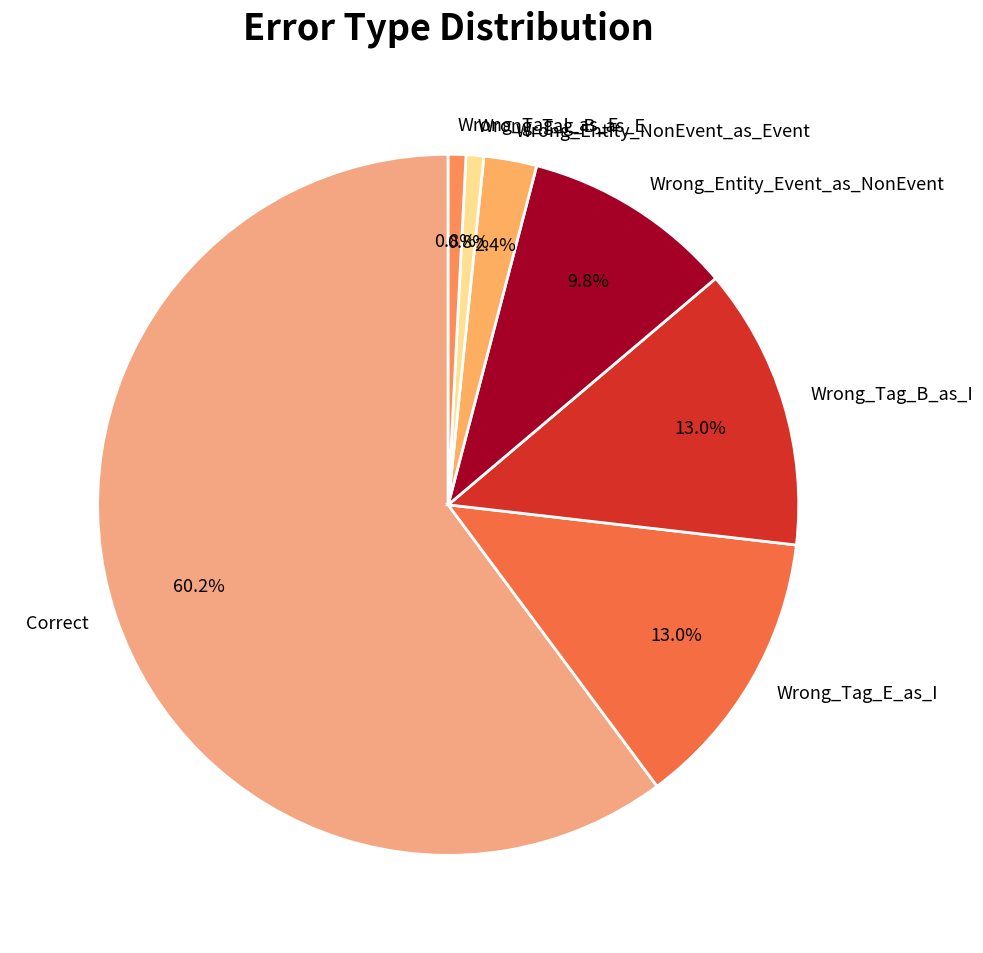

The Wrong_Tag_B_as_I slice represents 13% of the pie. True or false?

True